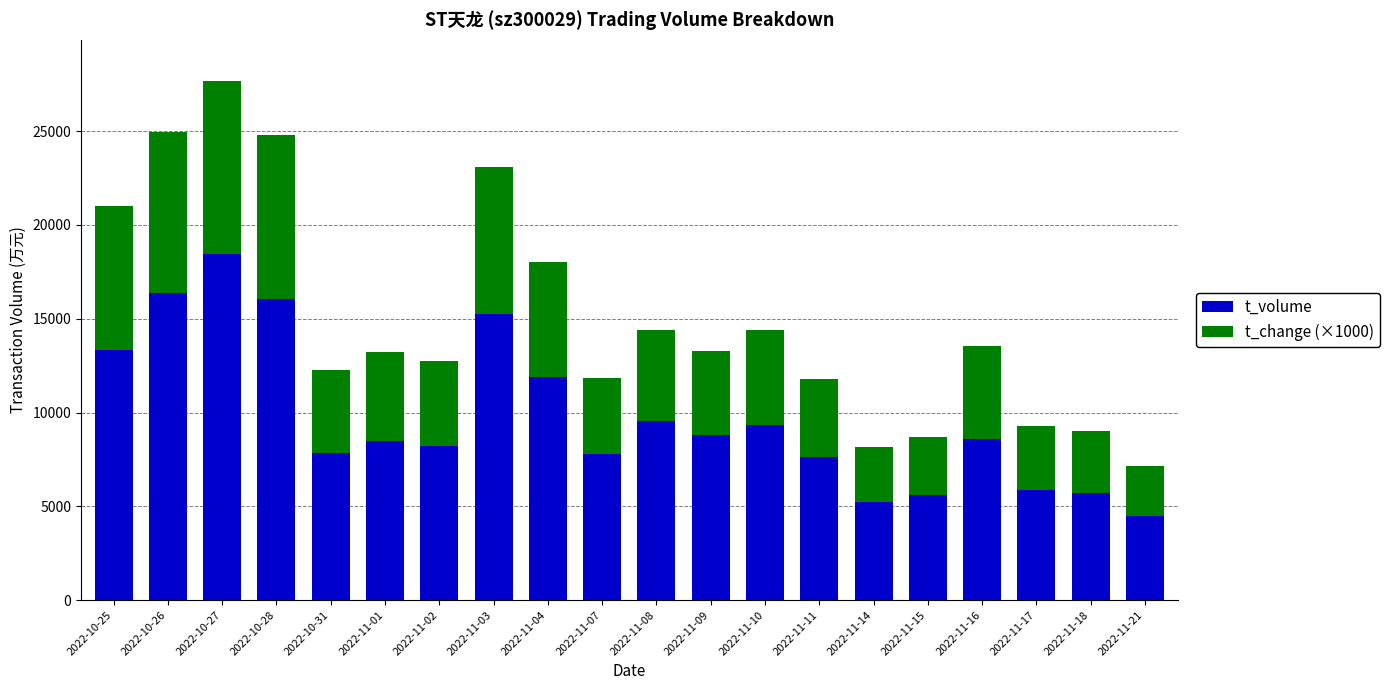

What is the lowest value of the t_volume series?

4495